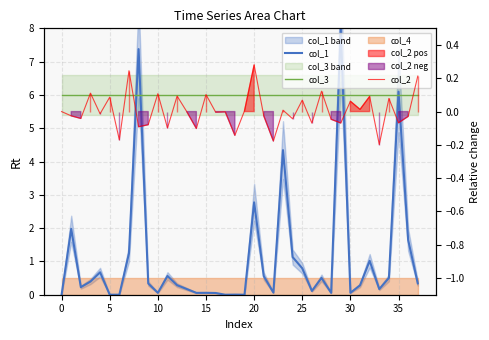

What value does the col_2 series have at 25?

0.1